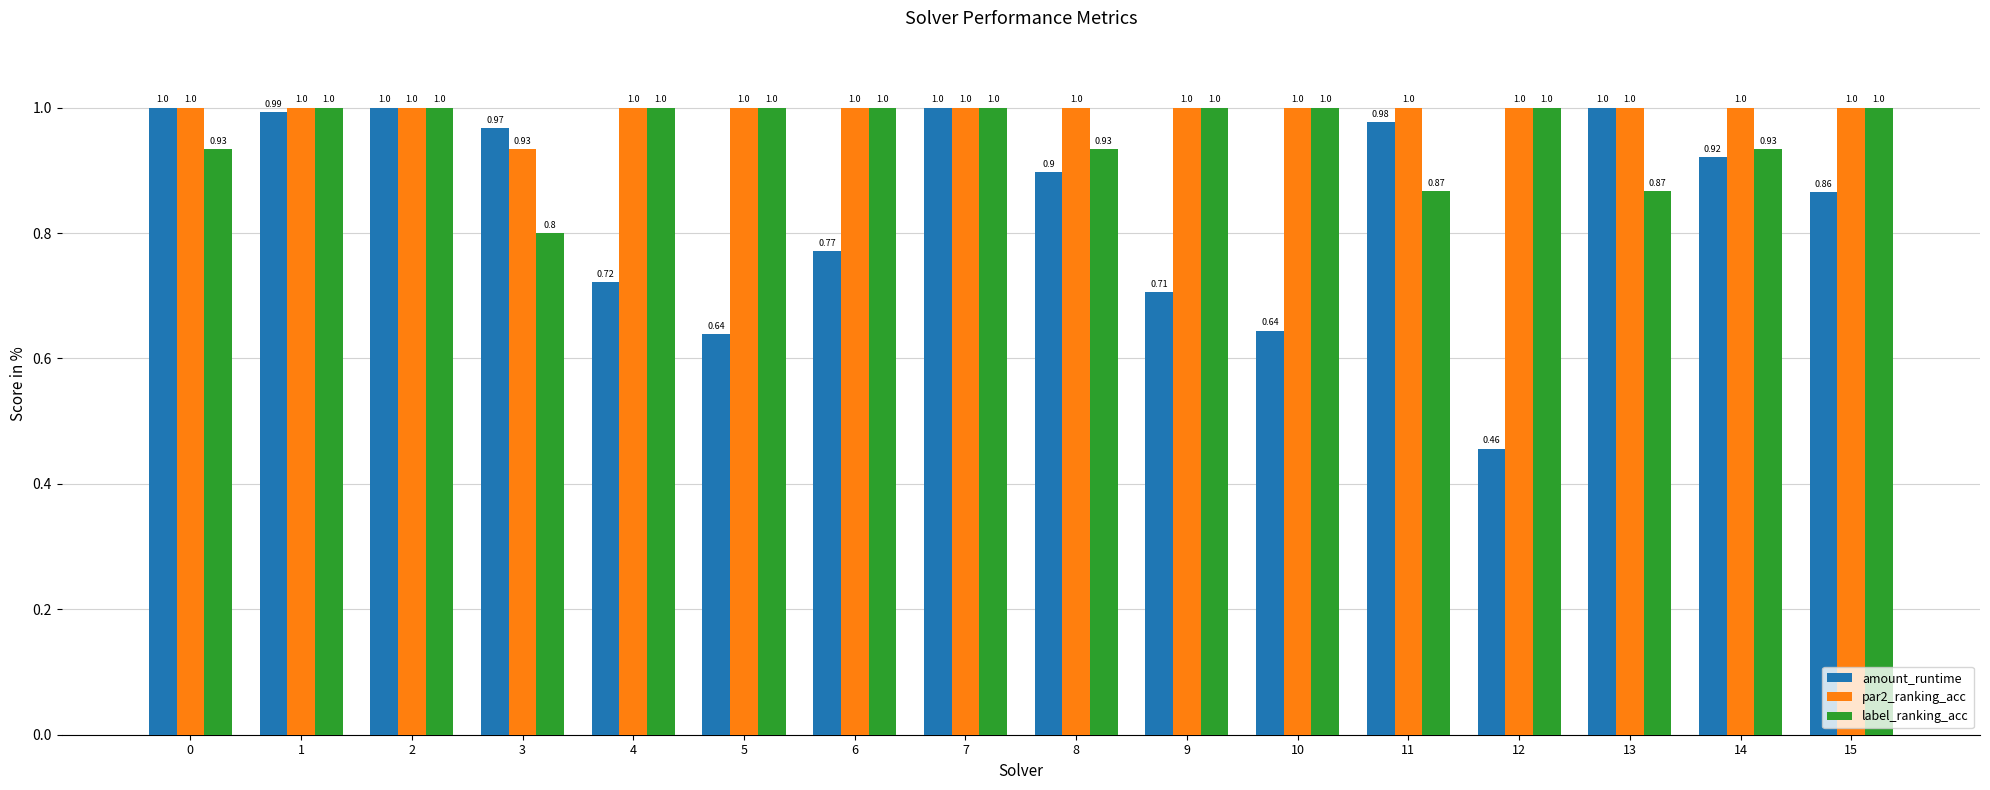

Which series changed the most between 10 and 12?

amount_runtime